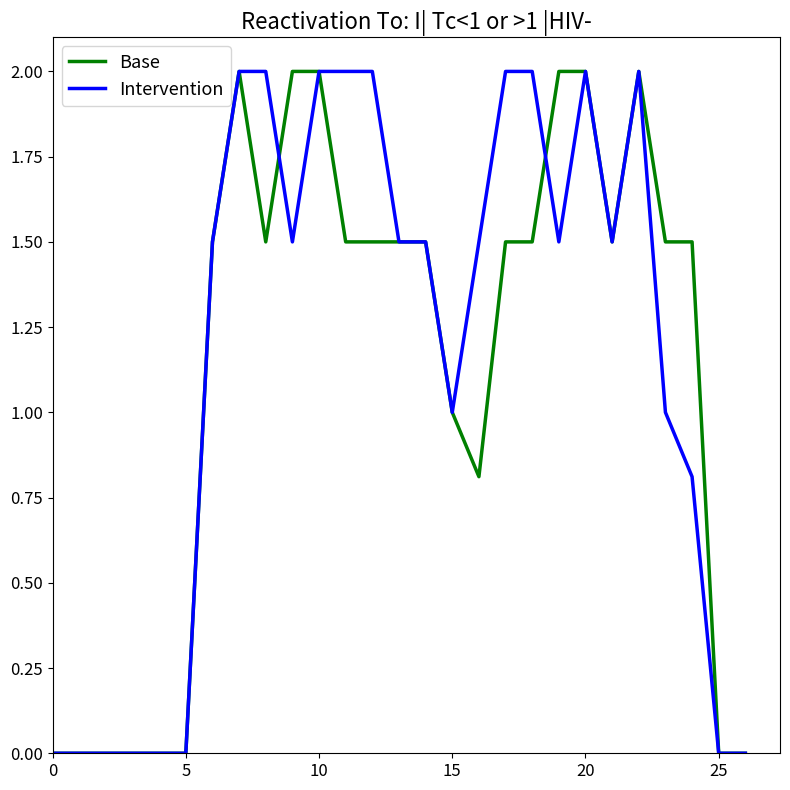

What is the difference between the maximum and second lowest values in the Intervention series?

2.0